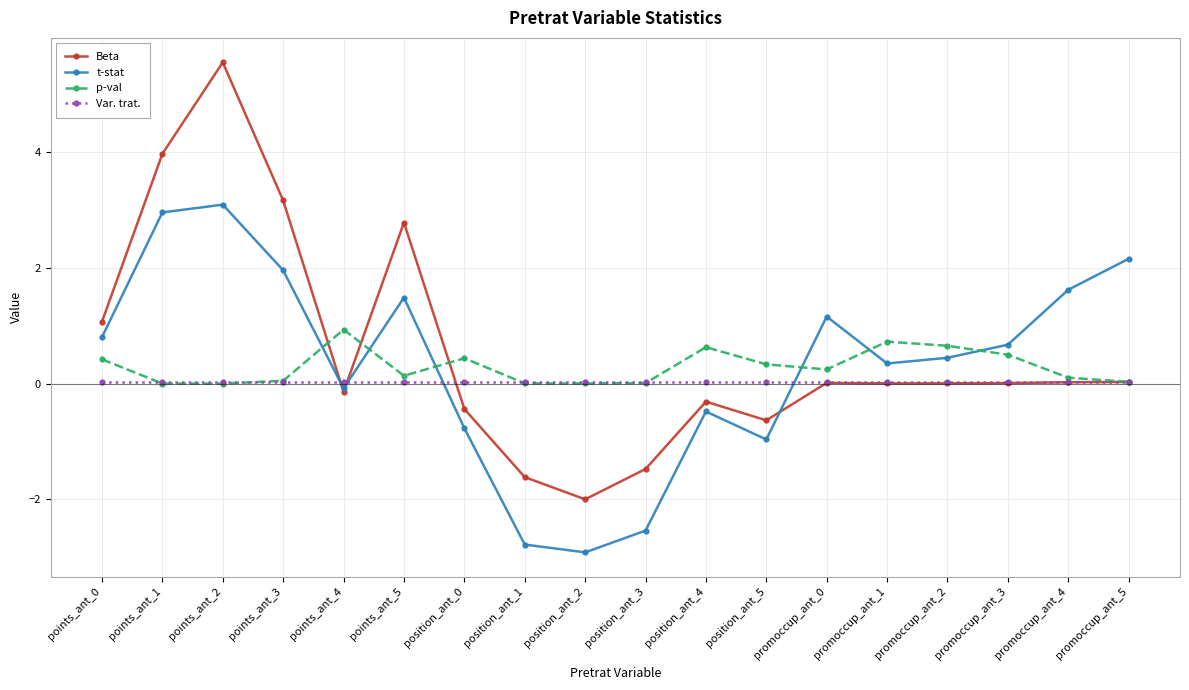

Which series has the largest range (max minus min)?

Beta